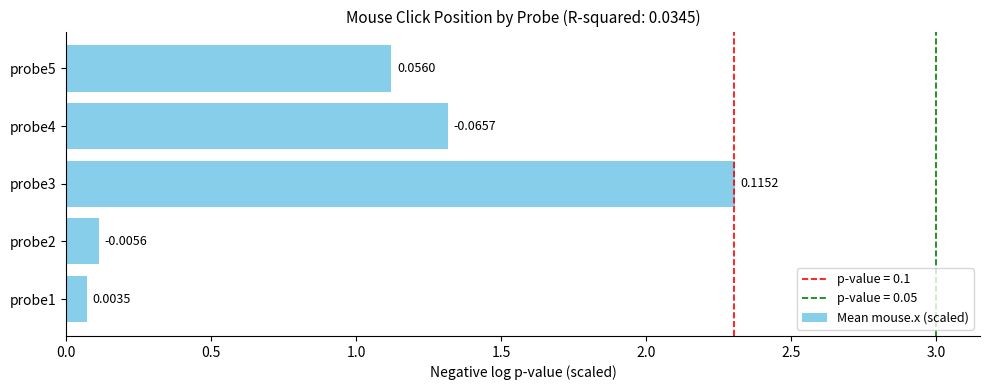

What is the difference between the second highest and second lowest values?

1.2